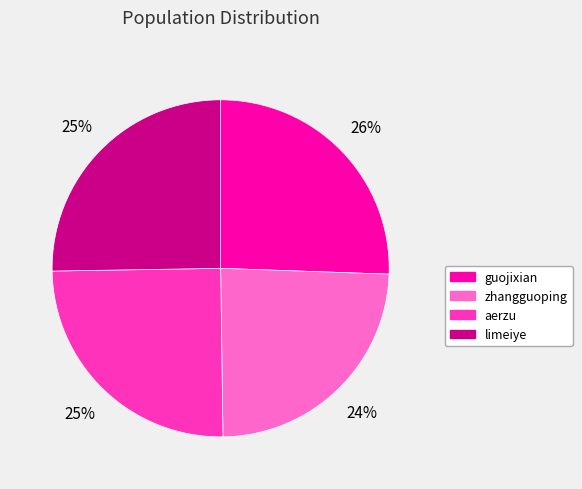

Does any single category account for the majority?

No